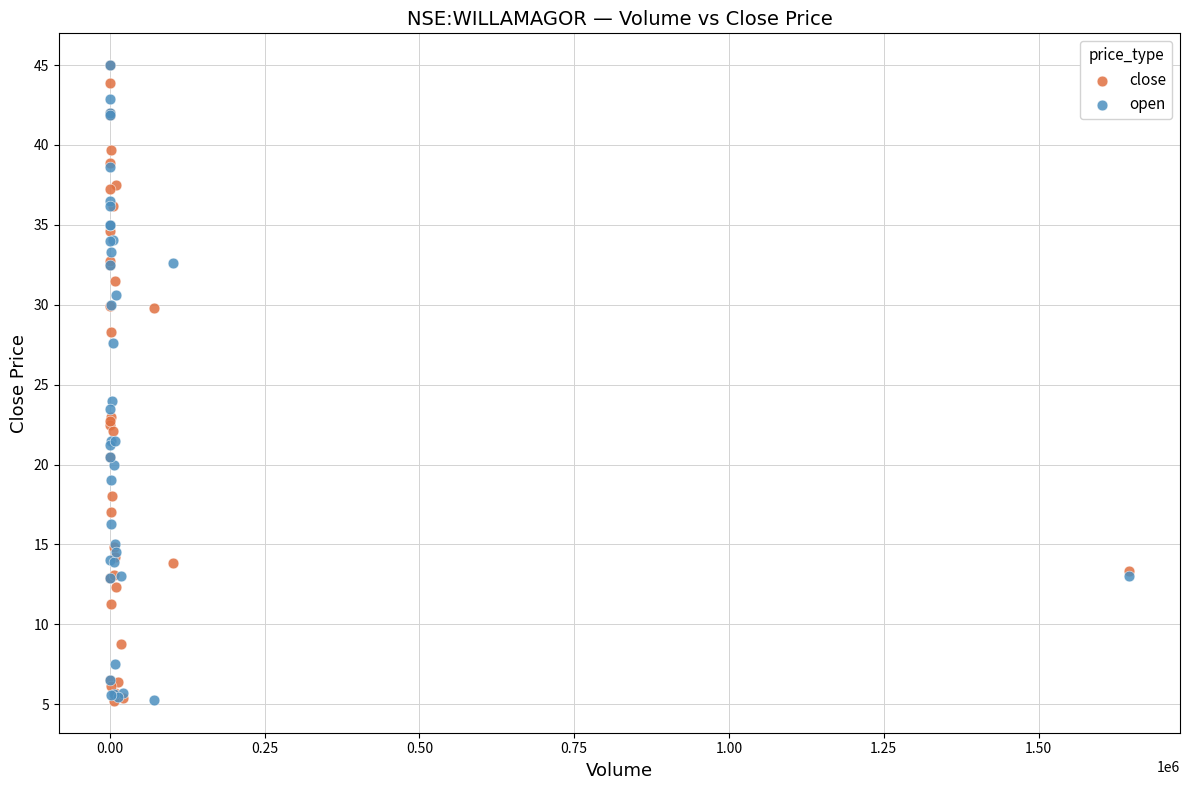

Across all series, what Y value is closest to 25?

24.0